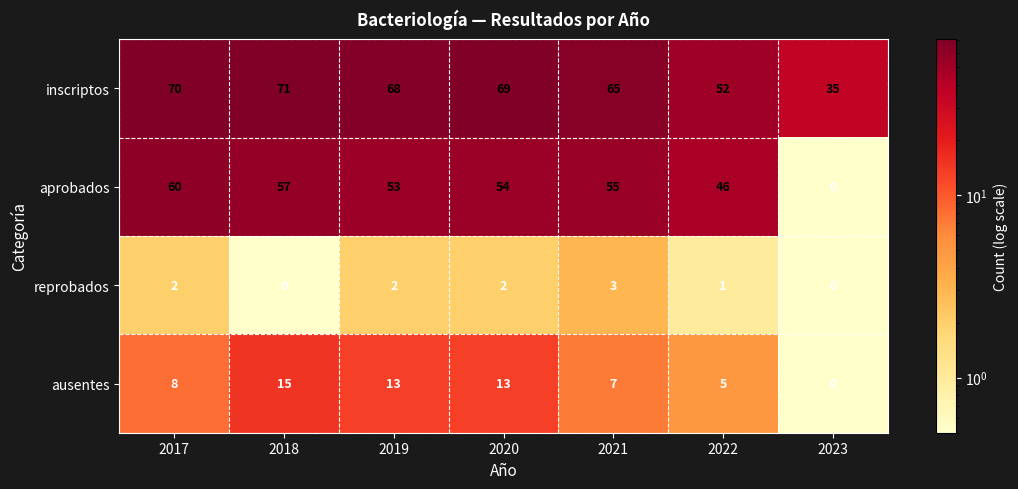

True or false: ausentes has a value of 7 at 2021.

True